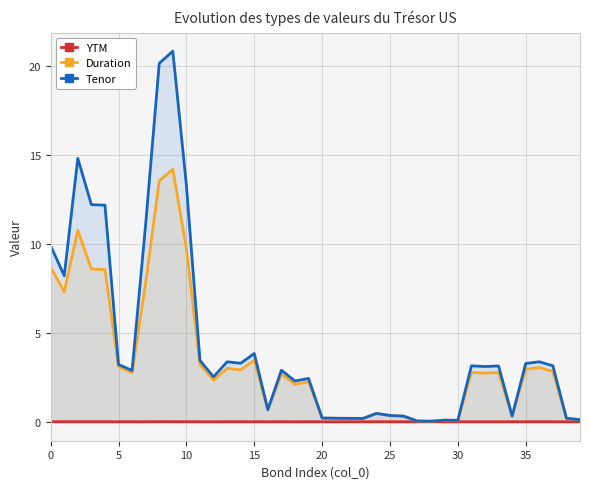

At which category does the chart reach its peak across all series?

9